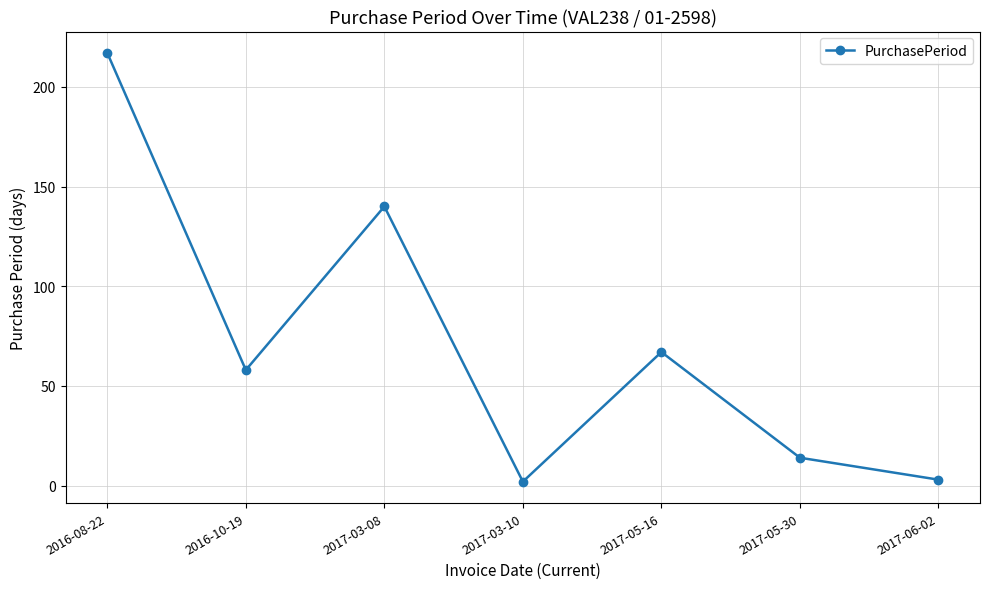

Reading left to right, transcribe all the data shown in this chart.

2016-08-22=217	2016-10-19=58	2017-03-08=140	2017-03-10=2	2017-05-16=67	2017-05-30=14	2017-06-02=3